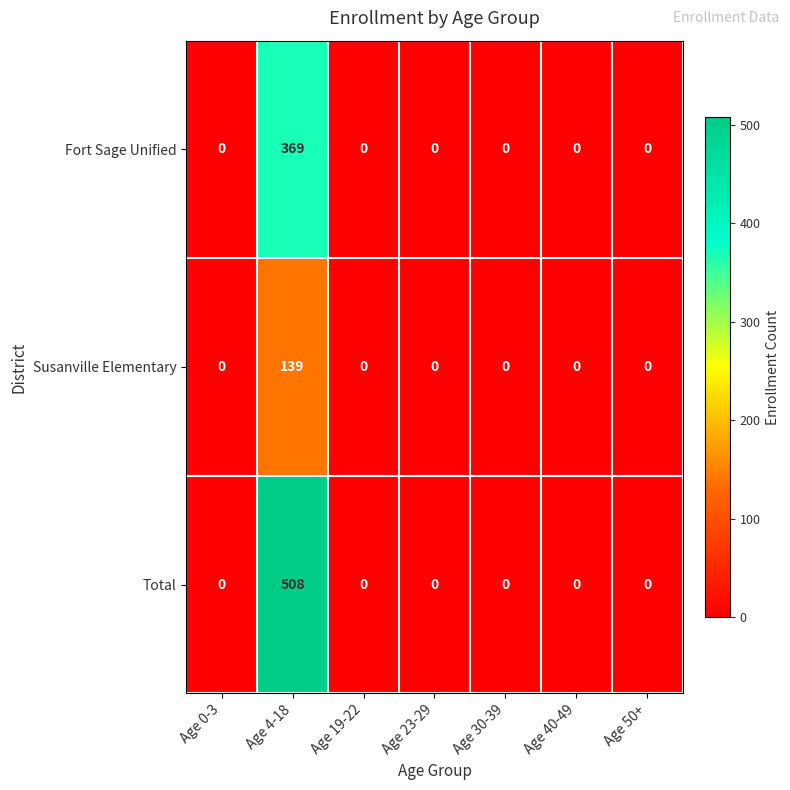

Which label corresponds to the largest value in the chart?

Age 4-18